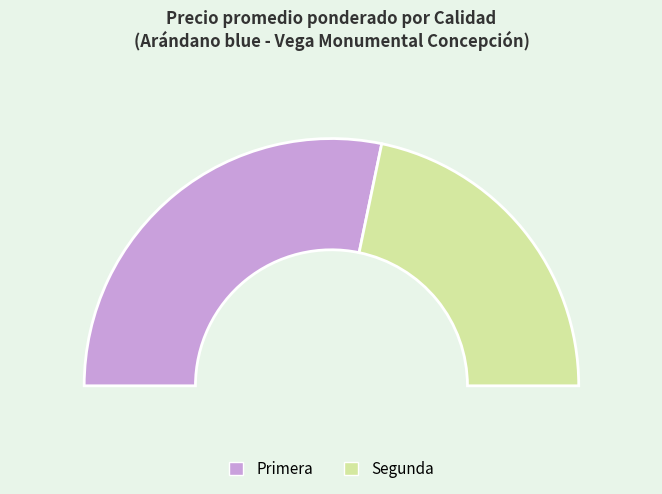

What is the majority slice?

Primera